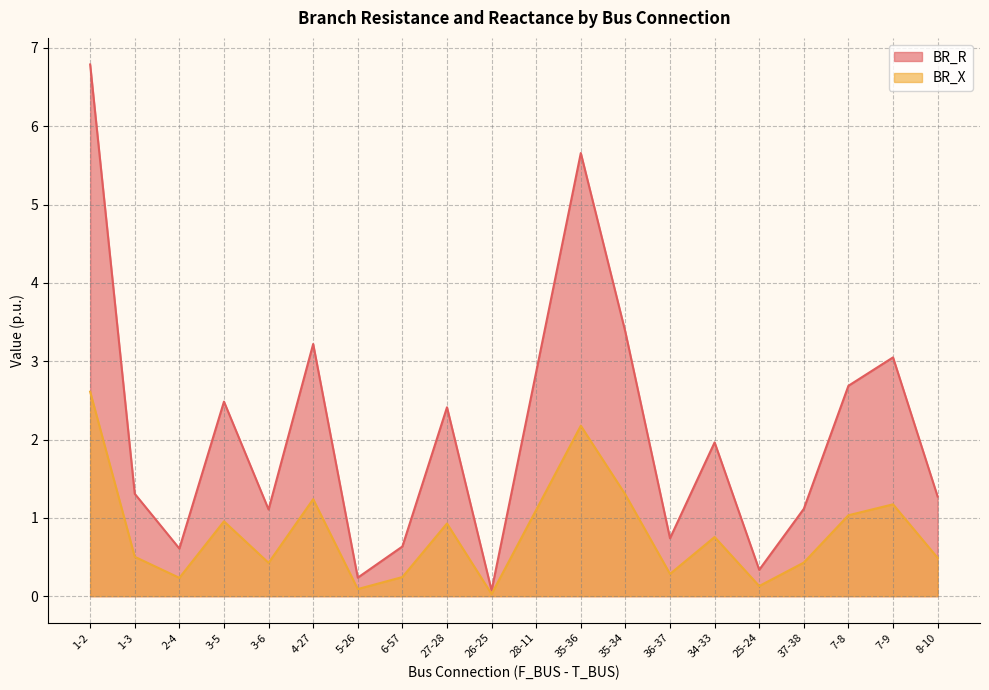

What is the minimum value for BR_R?

0.1